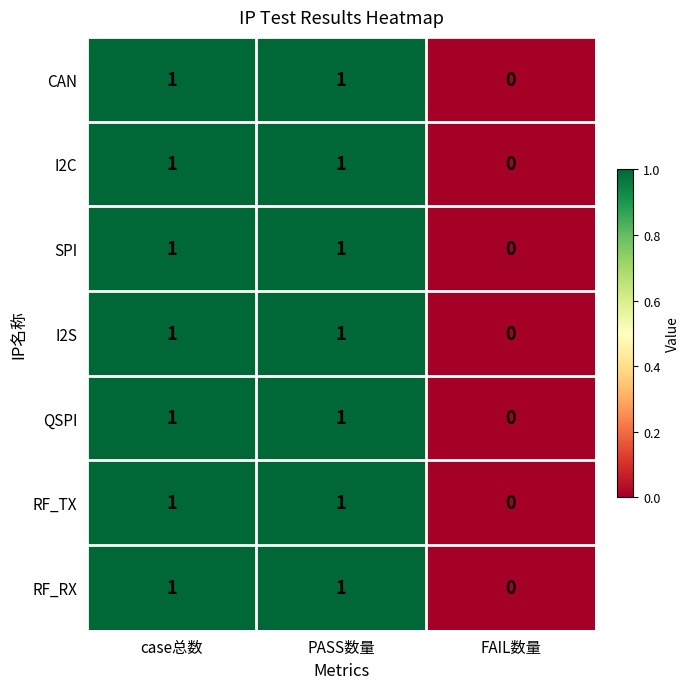

The value of I2C at FAIL数量 is 0. True or false?

True